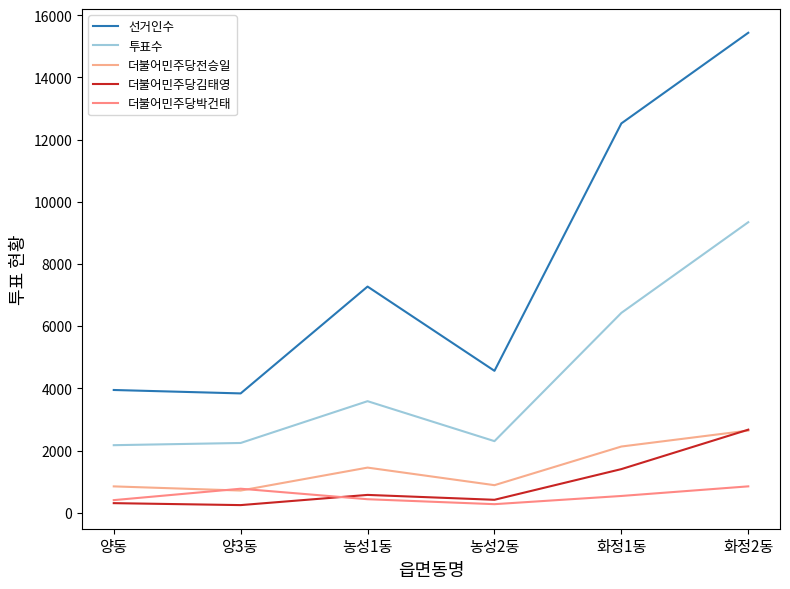

What is the greatest value displayed?

15434